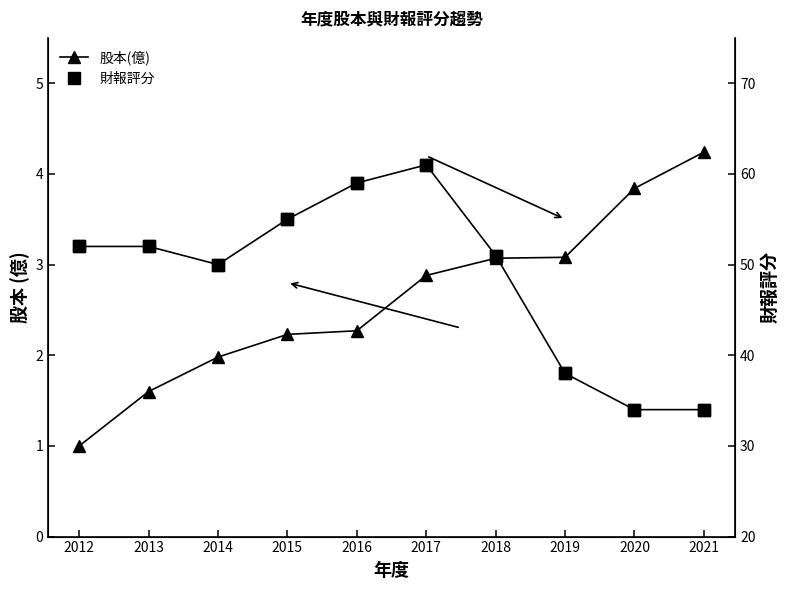

Between 2014 and 2020, which is larger?

2020